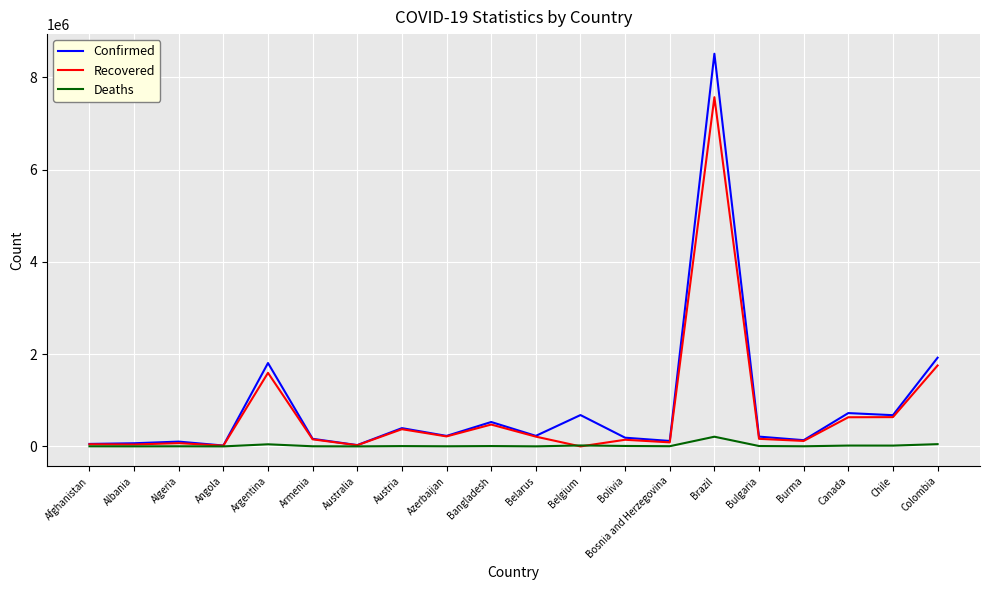

True or false: Deaths has more than 0 points higher than both neighbors.

True